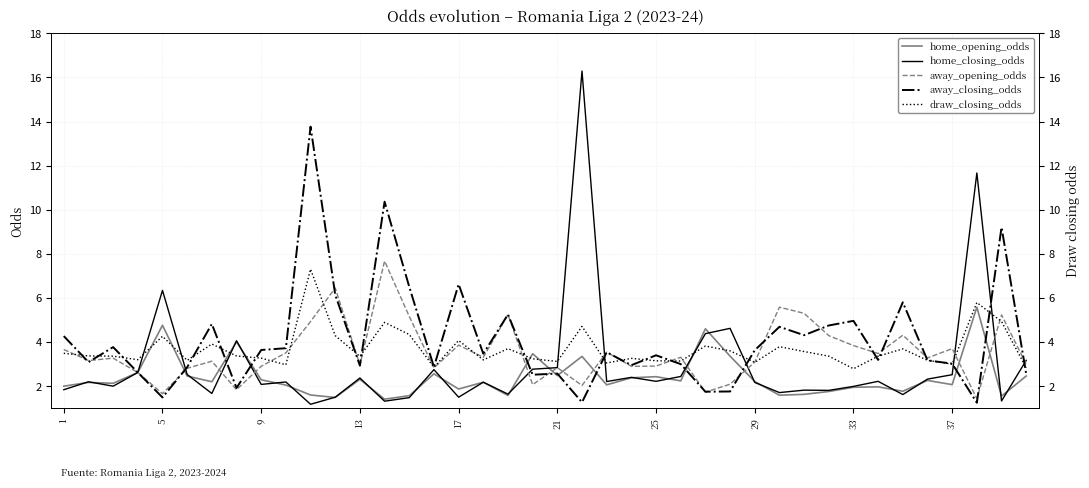

What is the minimum value for home_opening_odds?

1.4